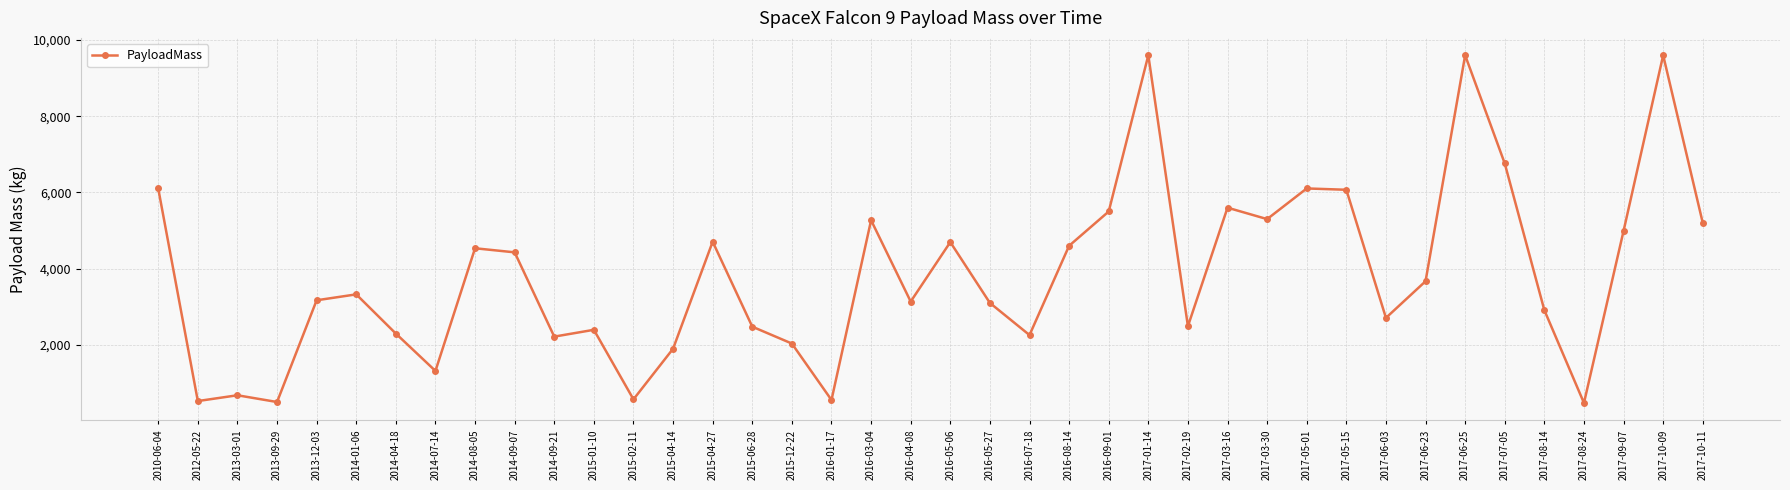

At which label does the data first exceed 3325?

2010-06-04